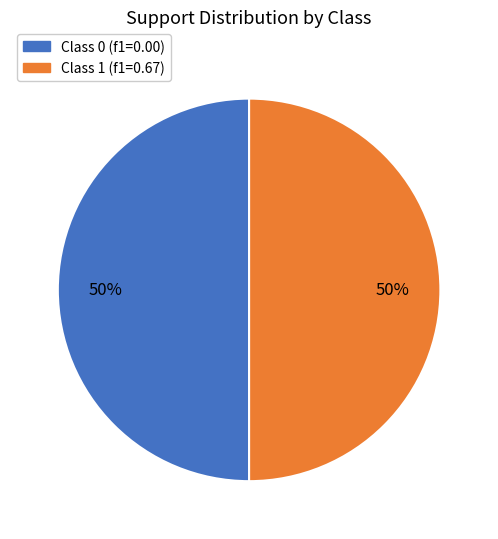

Approximately how many times larger is the value at Class 0 (f1=0.00) compared to Class 1 (f1=0.67)?

1.0